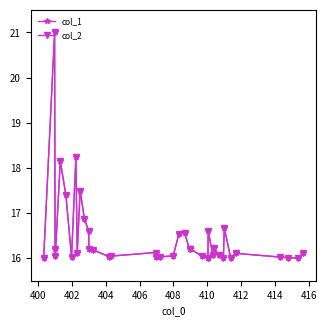

What is the lowest value of the col_1 series?

16.0